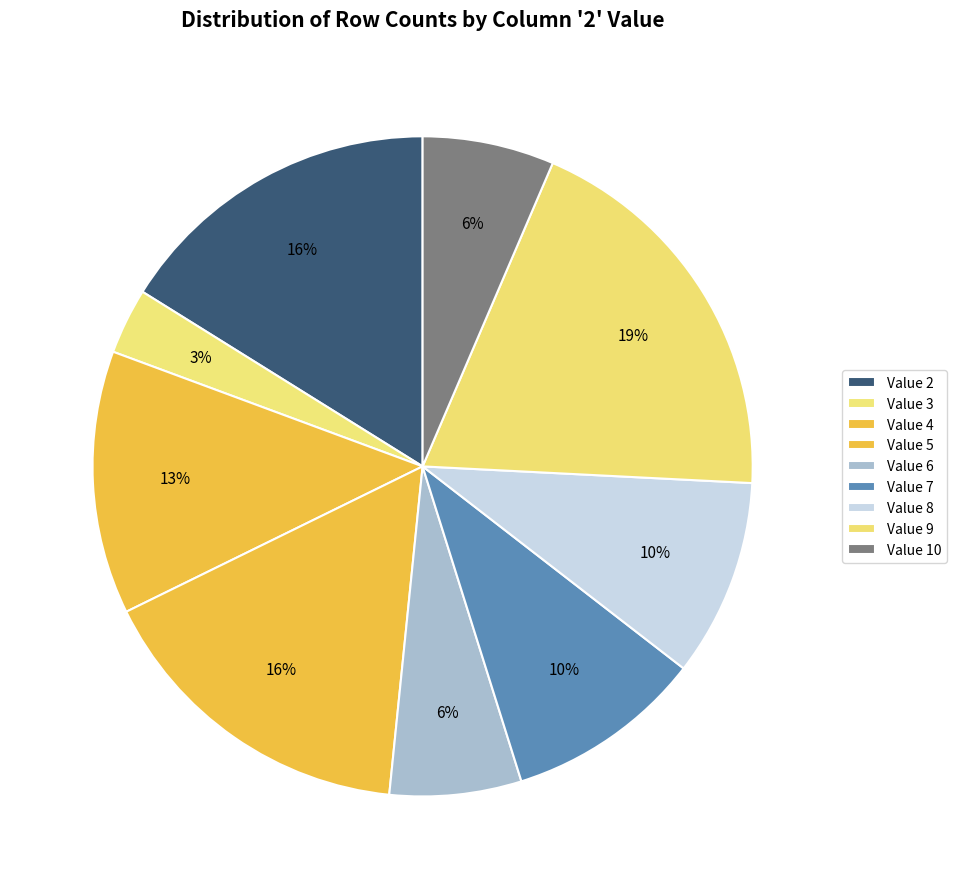

Count the number of slices in the pie.

9